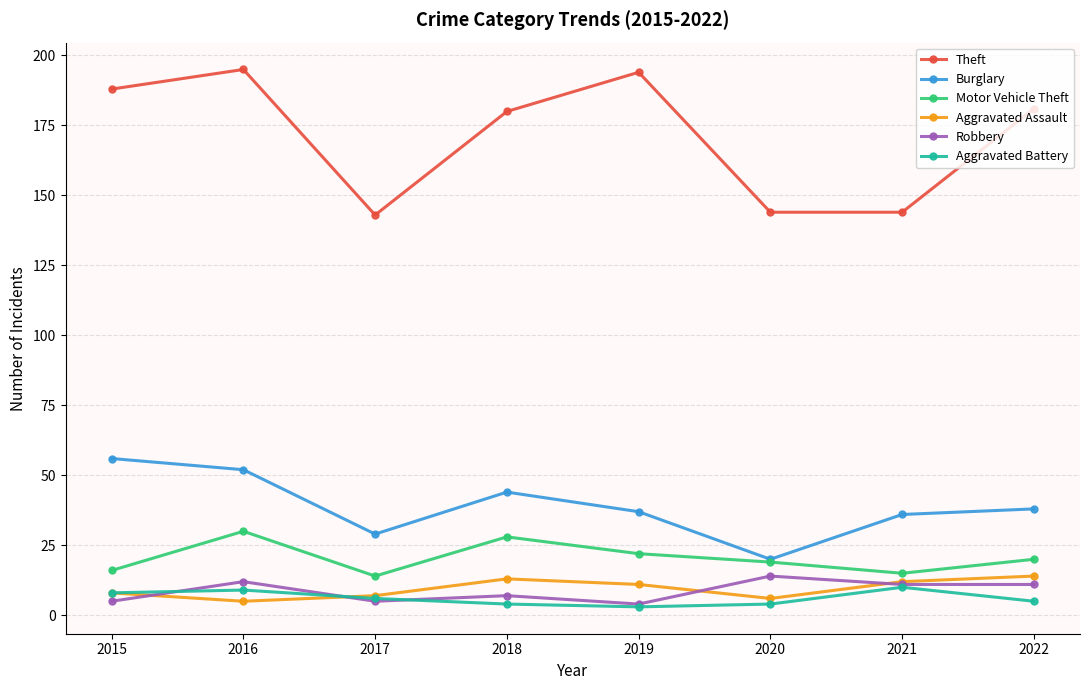

What is the sum of the Burglary values at 2019 and 2016?

89